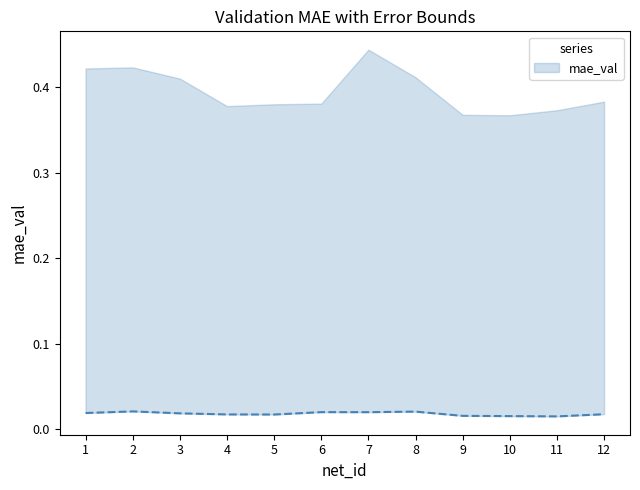

Where is the first local maximum?

2